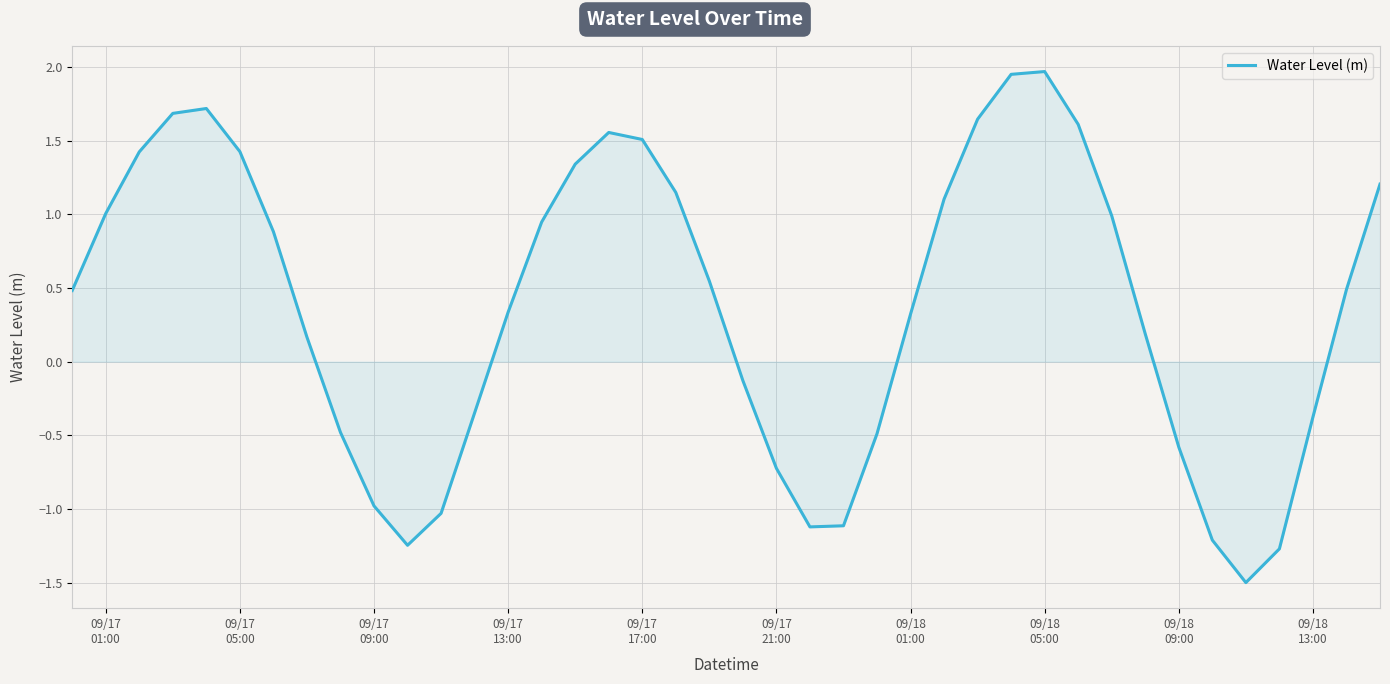

What is the smallest value displayed?

-1.5